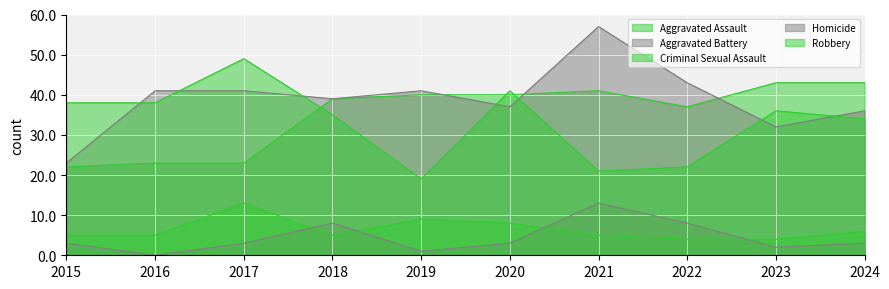

Which series has the largest total across all categories?

Aggravated Battery